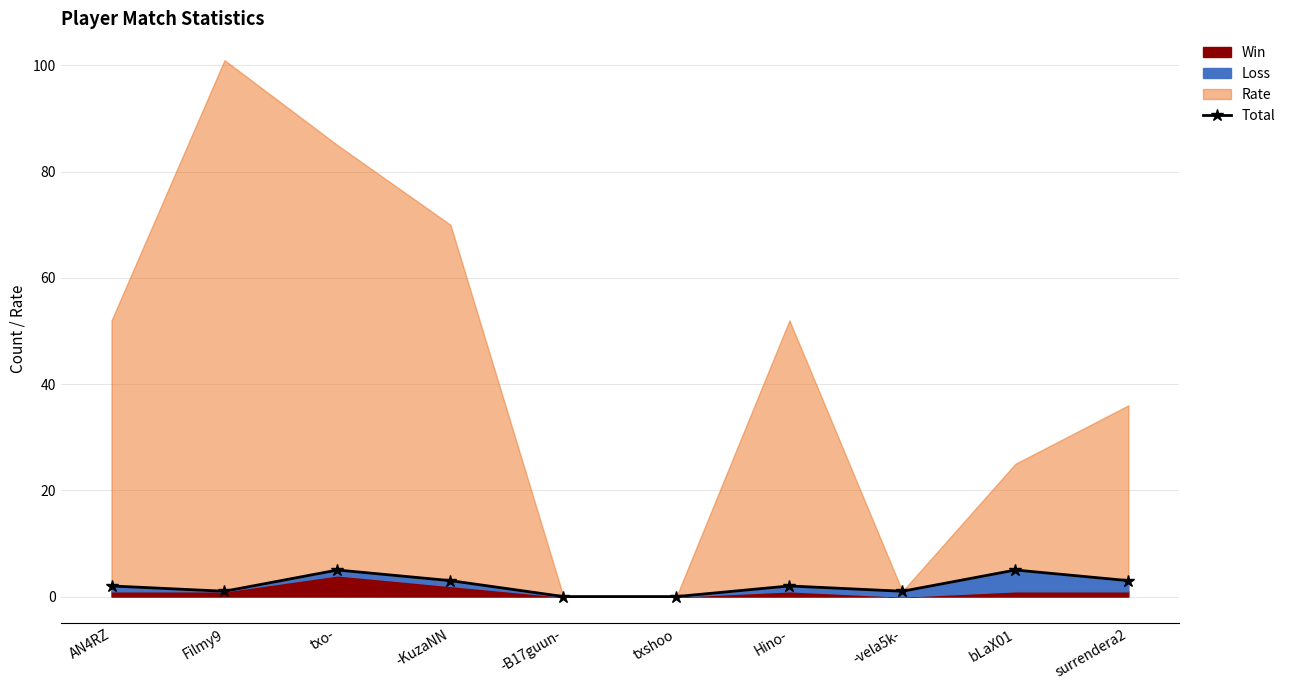

Which category has the lowest value across all series?

-B17guun-